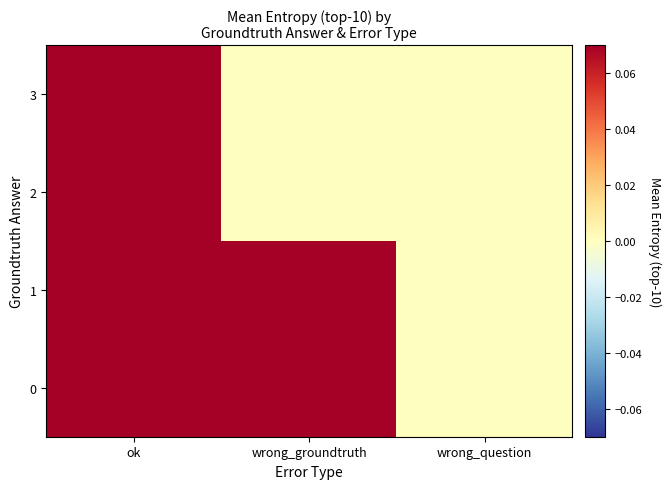

Which label corresponds to the smallest value in the chart?

wrong_question